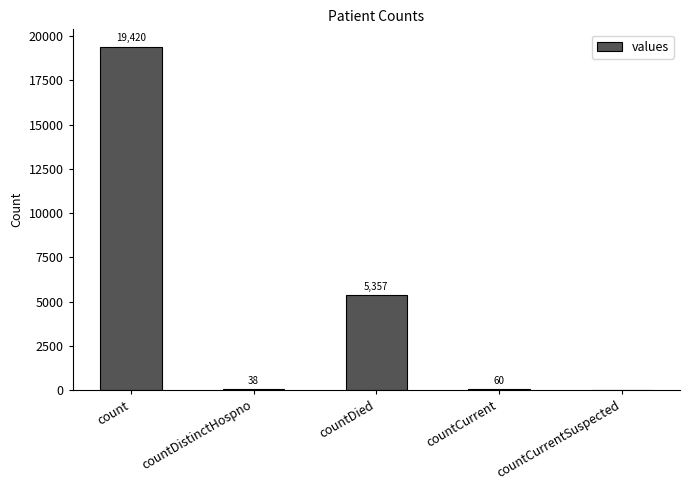

Between countCurrentSuspected and countDied, which is larger?

countDied